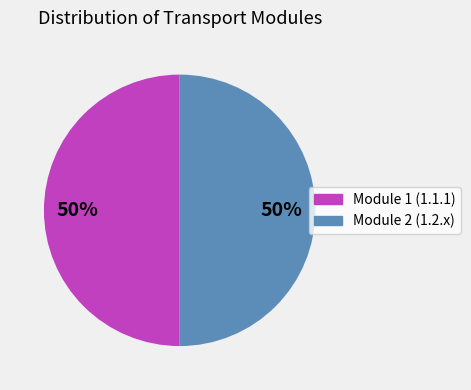

Is it true that Module 2 (1.2.x) is 50% of the pie?

True